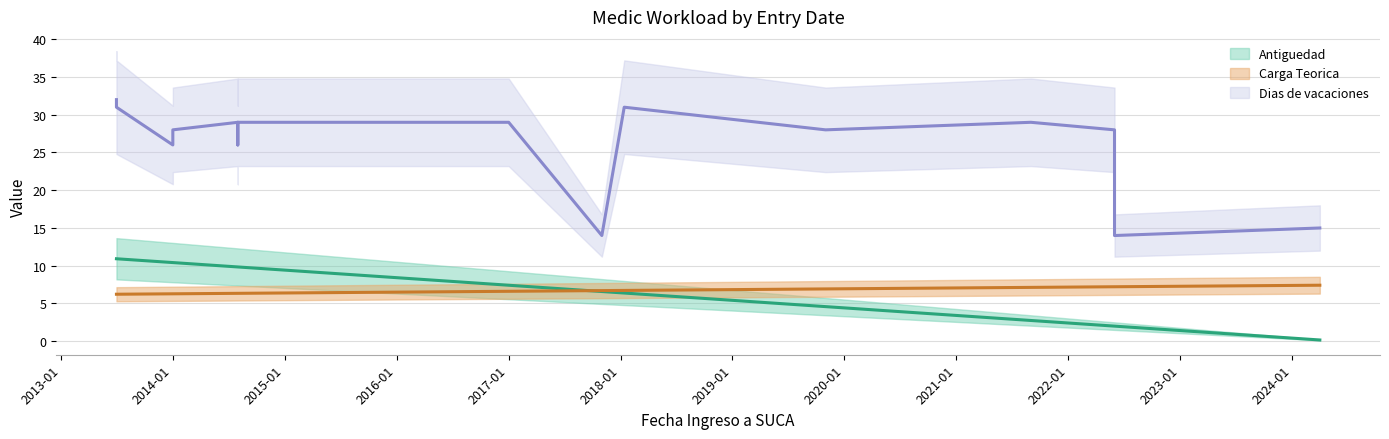

At which label does Carga Teorica reach its minimum?

2013-07-01